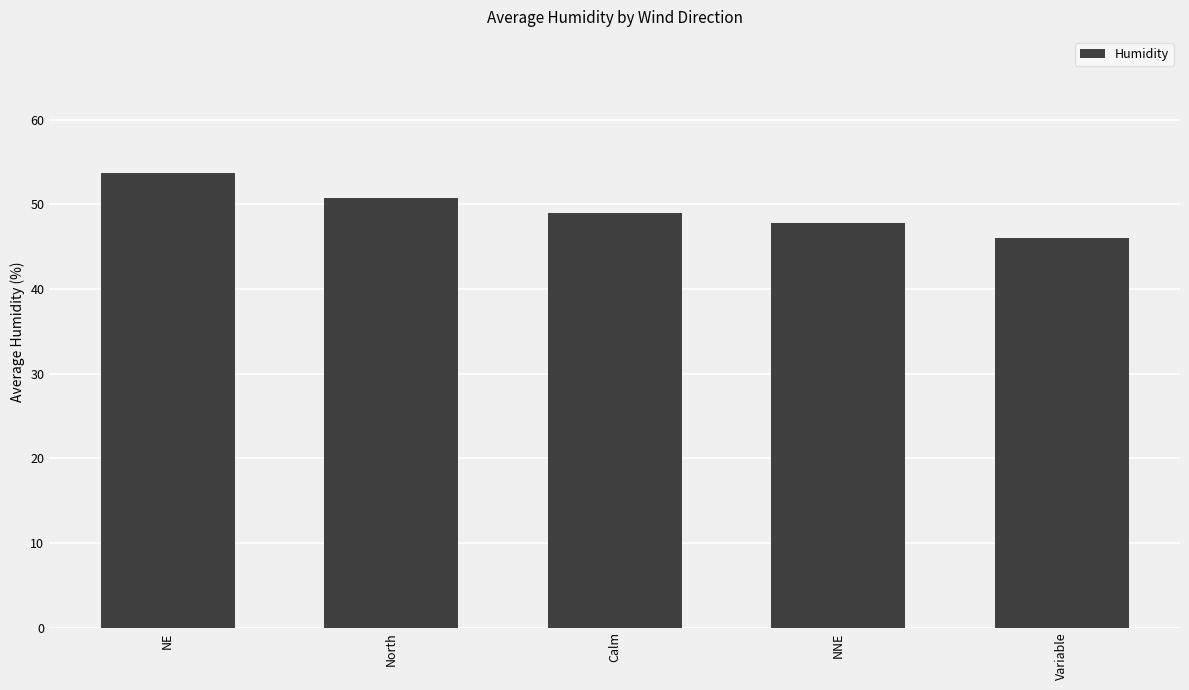

Which label corresponds to the smallest value in the chart?

Variable